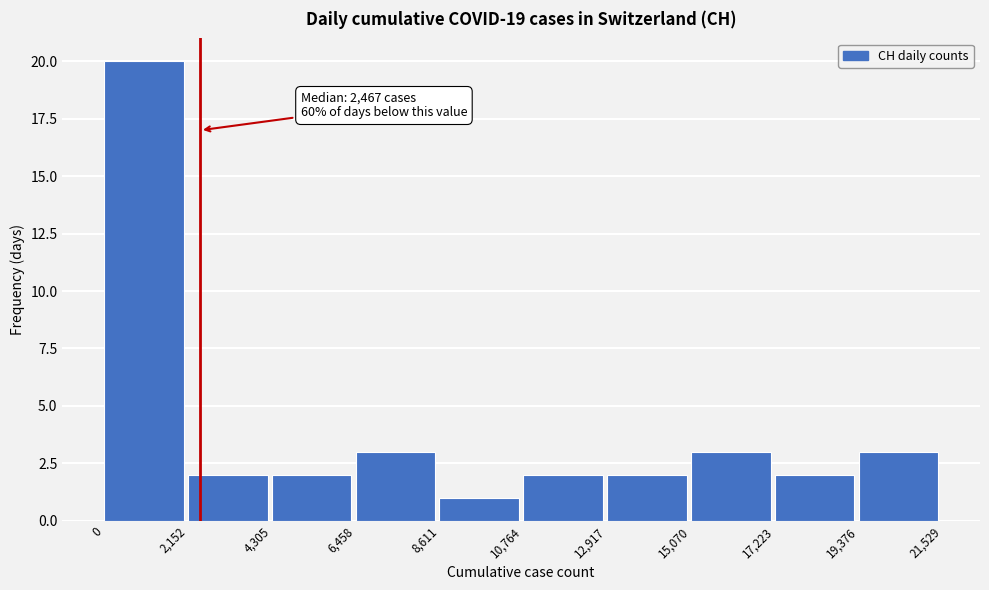

Over which range of the x-axis is the bar tallest?

0 to 2,152